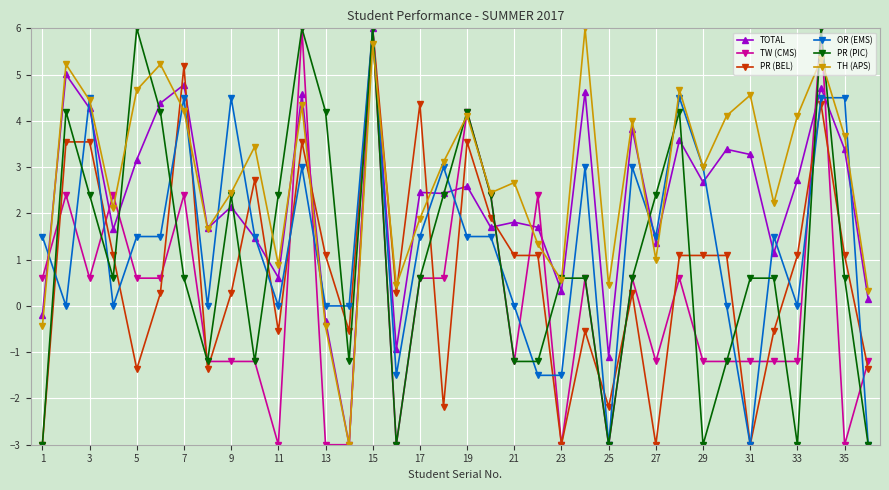

What is the sum of all OR (EMS) values?

48.0